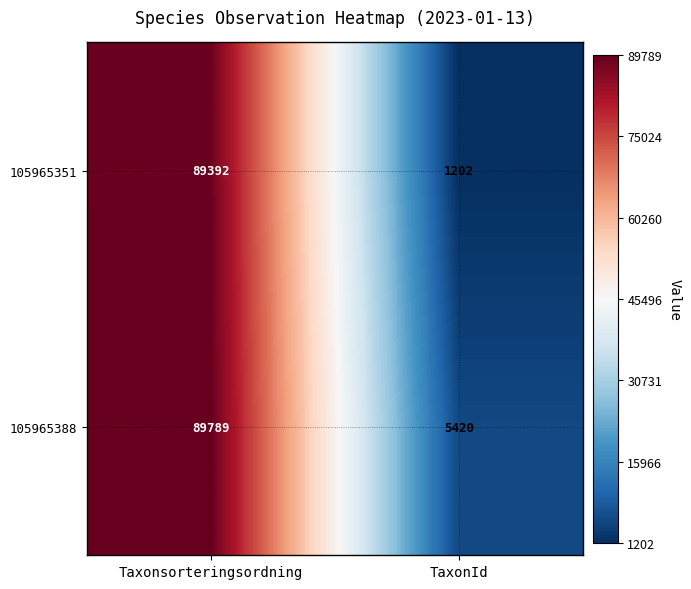

What is the smallest value displayed?

1202